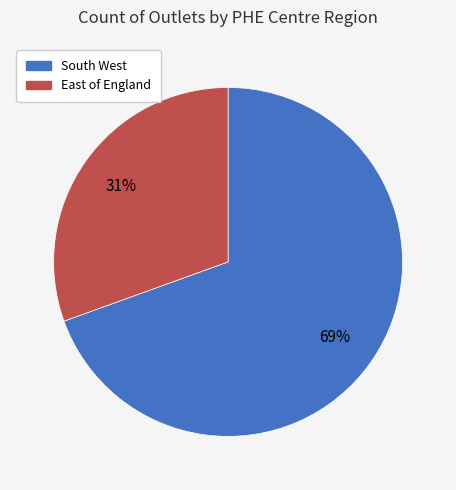

Is there a majority slice in this chart?

Yes